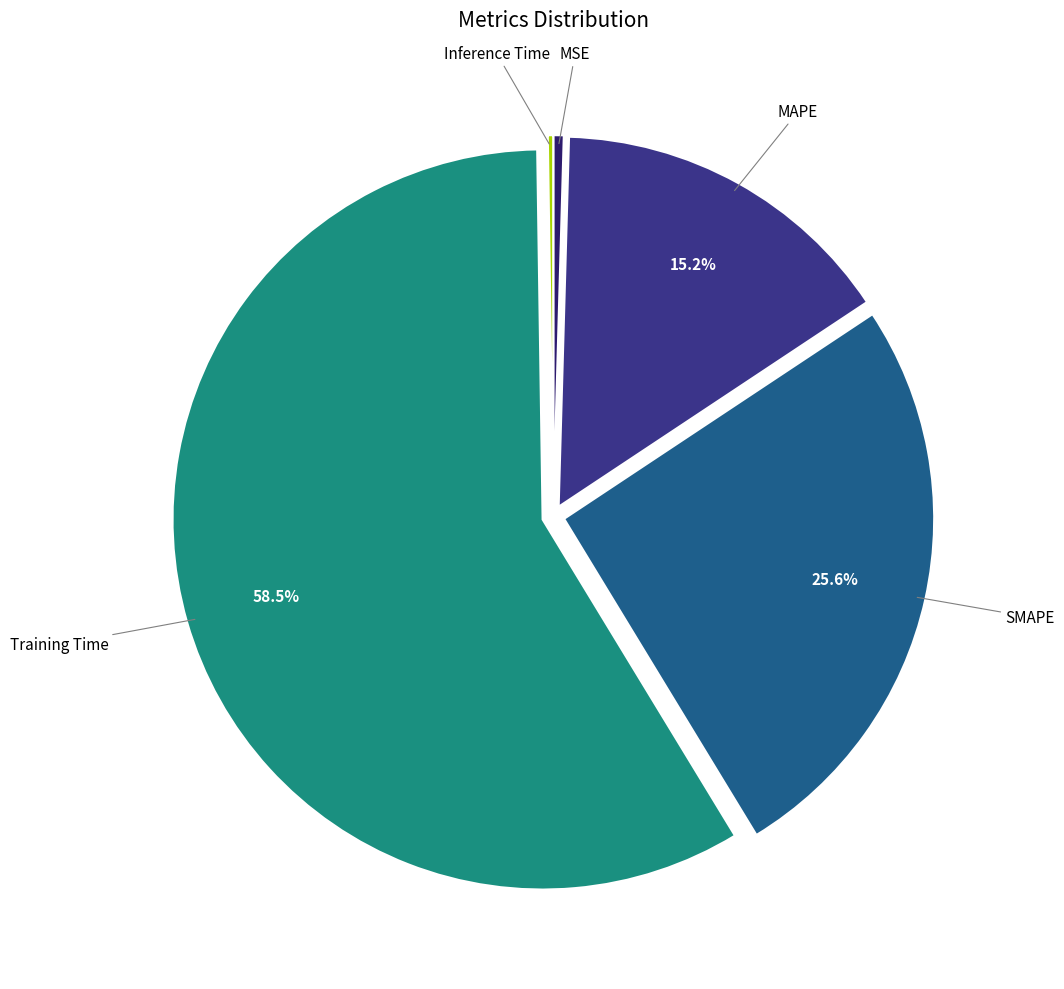

How much of the chart is everything except SMAPE?

74.4%